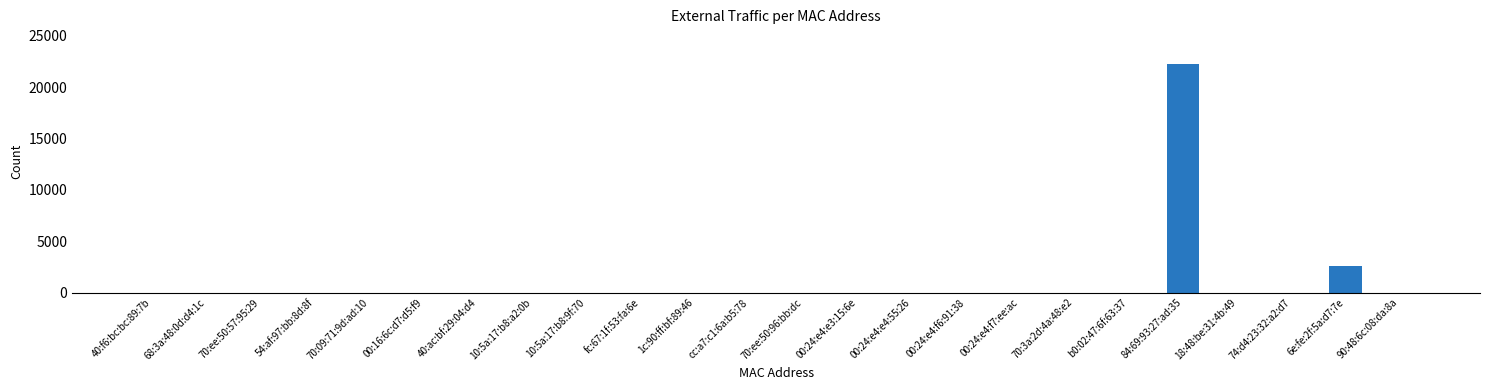

Reading right to left, list all the values displayed in this chart.

90:48:6c:08:da:8a=0	6e:fe:2f:5a:d7:7e=2582	74:d4:23:32:a2:d7=0	18:48:be:31:4b:49=0	84:69:93:27:ad:35=22280	b0:02:47:6f:63:37=0	70:3a:2d:4a:48:e2=0	00:24:e4:f7:ee:ac=0	00:24:e4:f6:91:38=0	00:24:e4:e4:55:26=0	00:24:e4:e3:15:6e=0	70:ee:50:96:bb:dc=0	cc:a7:c1:6a:b5:78=0	1c:90:ff:bf:89:46=0	fc:67:1f:53:fa:6e=0	10:5a:17:b8:9f:70=0	10:5a:17:b8:a2:0b=0	40:ac:bf:29:04:d4=0	00:16:6c:d7:d5:f9=0	70:09:71:9d:ad:10=0	54:af:97:bb:8d:8f=0	70:ee:50:57:95:29=0	68:3a:48:0d:d4:1c=0	40:f6:bc:bc:89:7b=0